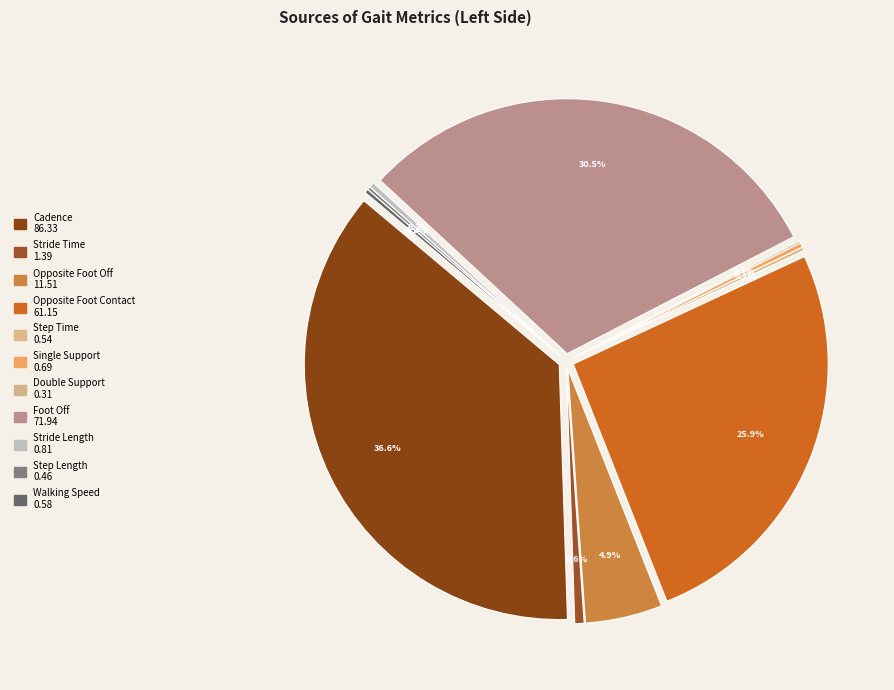

What is the change in value from Double Support to Foot Off?

+71.6